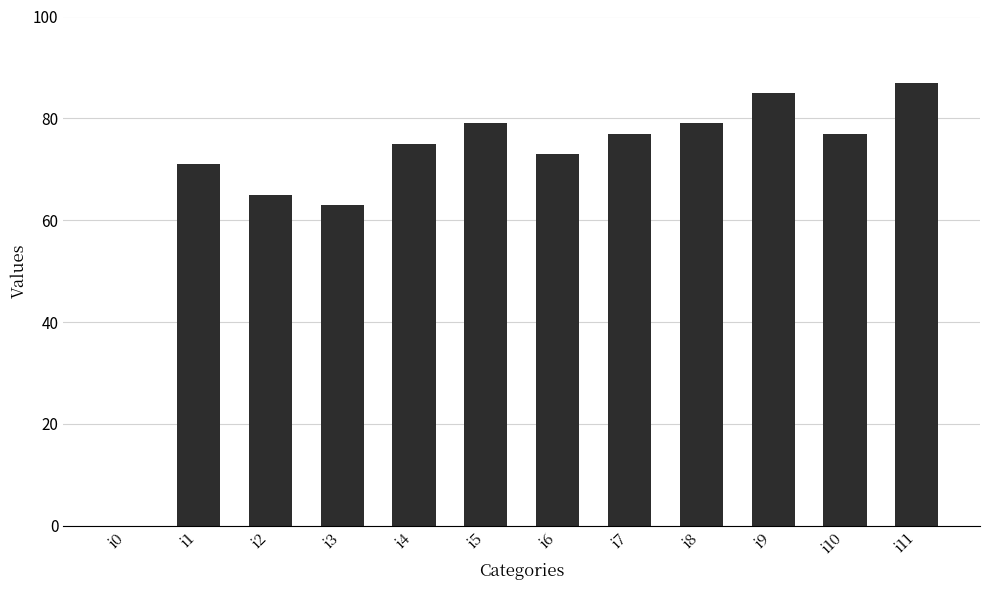

Are the bars grouped side by side (vs. stacked)?

No